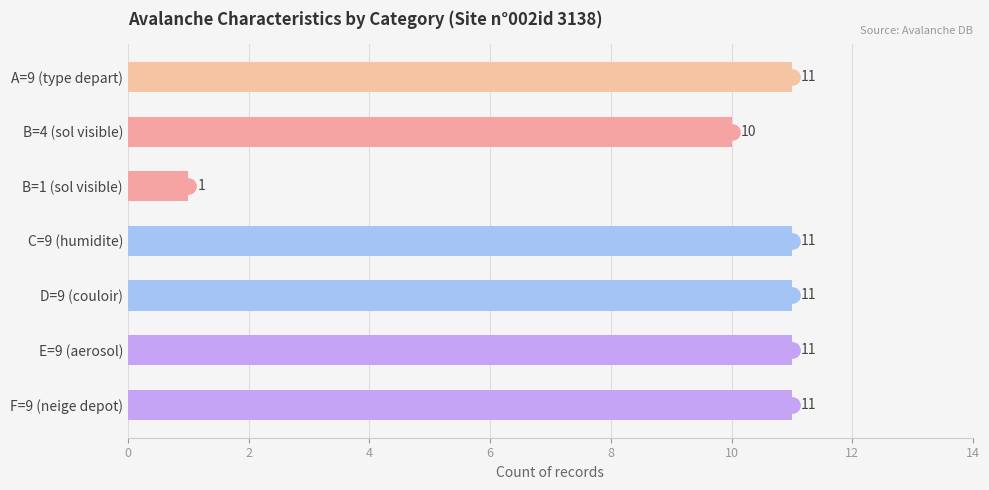

At which category does the chart reach its minimum across all series?

B=1 (sol visible)